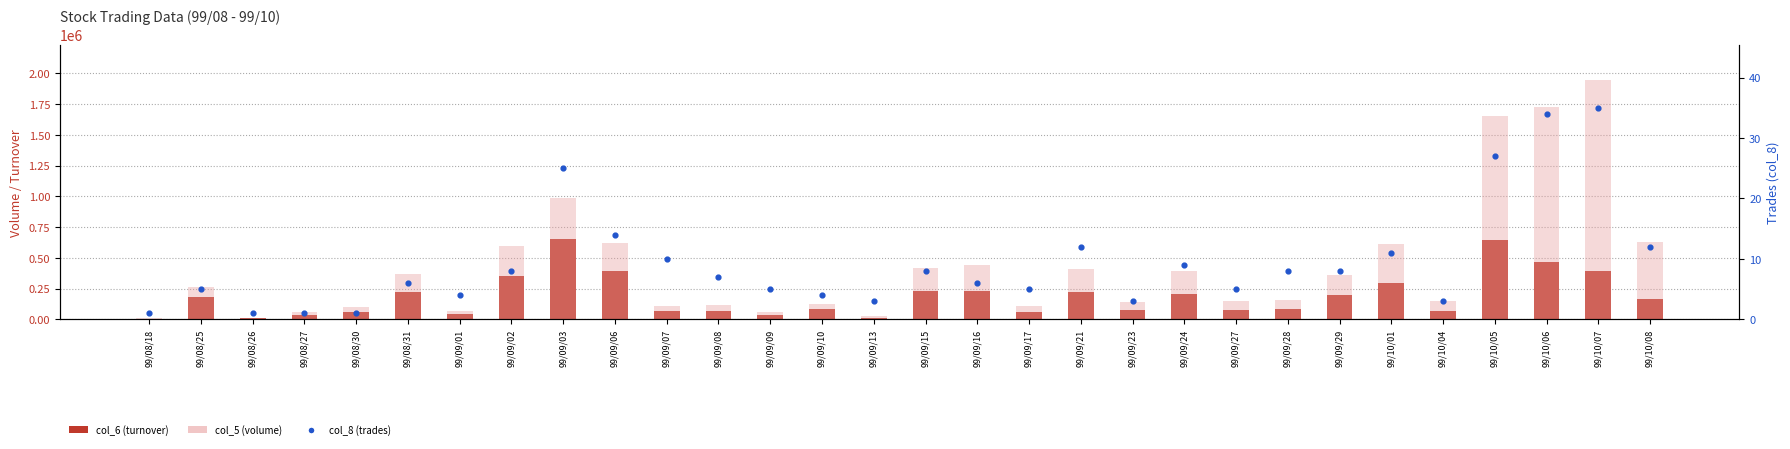

At how many categories does at least one series exceed 350312?

14